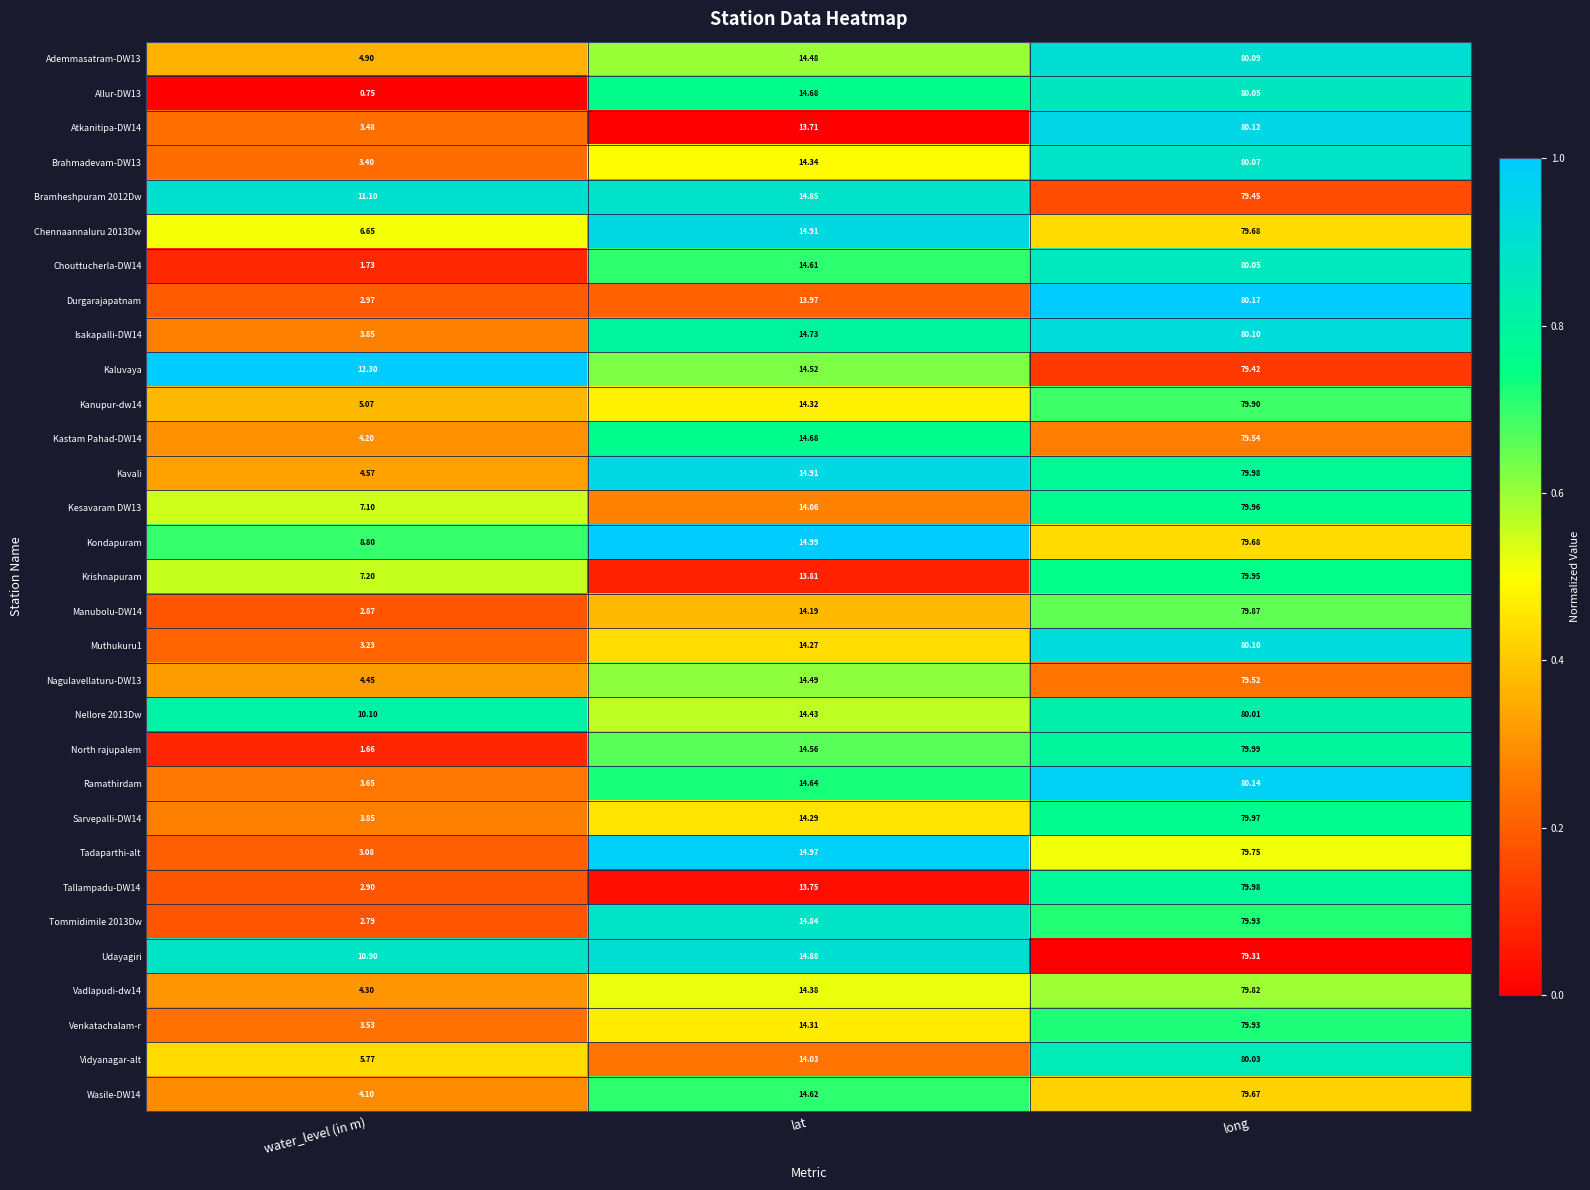

Where is Atkanitipa-DW14 nearest to the value 41?

lat